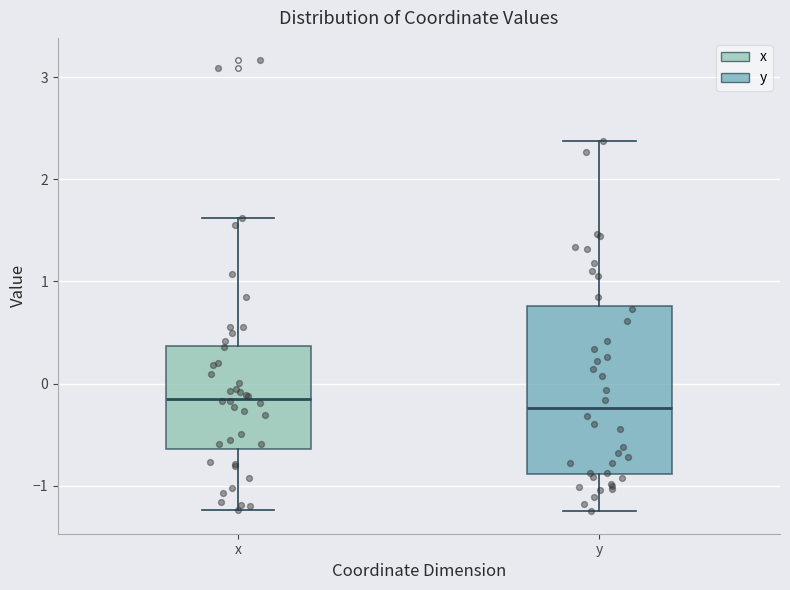

Reading left to right, transcribe this box plot: for each box, give where its median line is, the range the box spans, and where its two whiskers end, as read against the y-axis. The values are not printed on the chart, so give them approximately, as read against the axis.

x: median -0.1, box -0.6 to 0.4, whiskers -1.2 to 1.6
y: median -0.2, box -0.9 to 0.8, whiskers -1.3 to 2.4